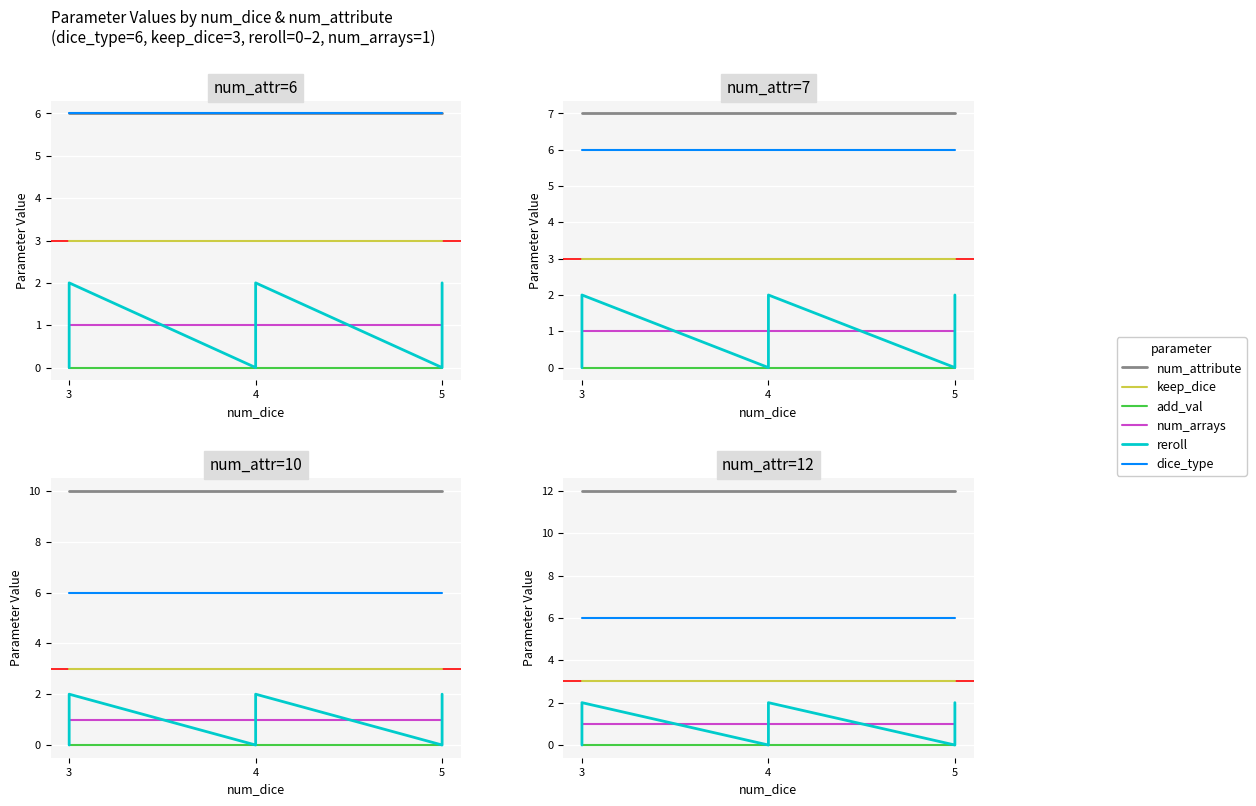

Is this an area chart (filled region under the line)?

No